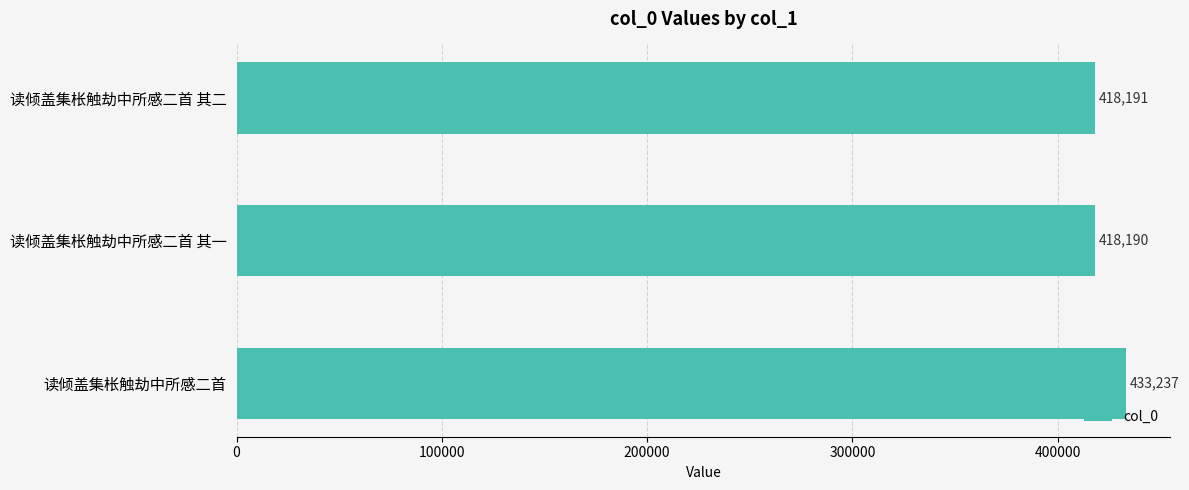

What is the maximum value shown in the chart?

433237